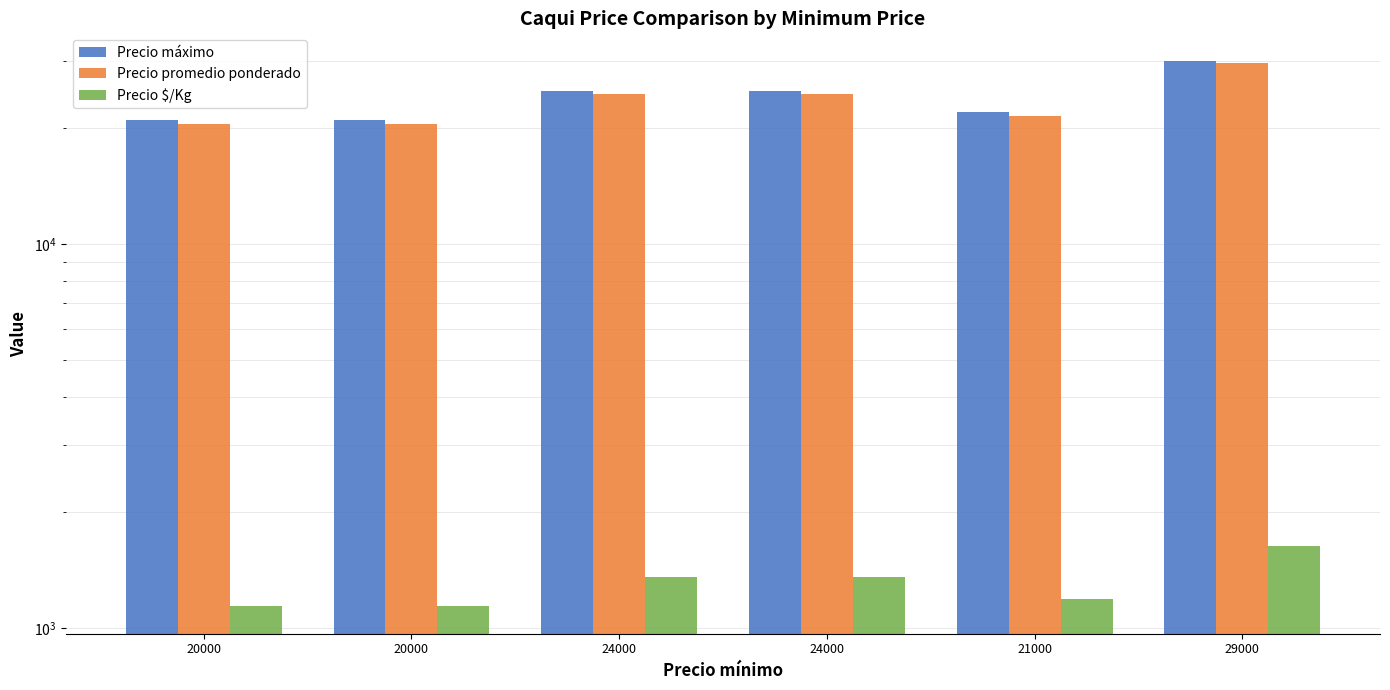

At which label does Precio máximo first exceed 25000?

29000